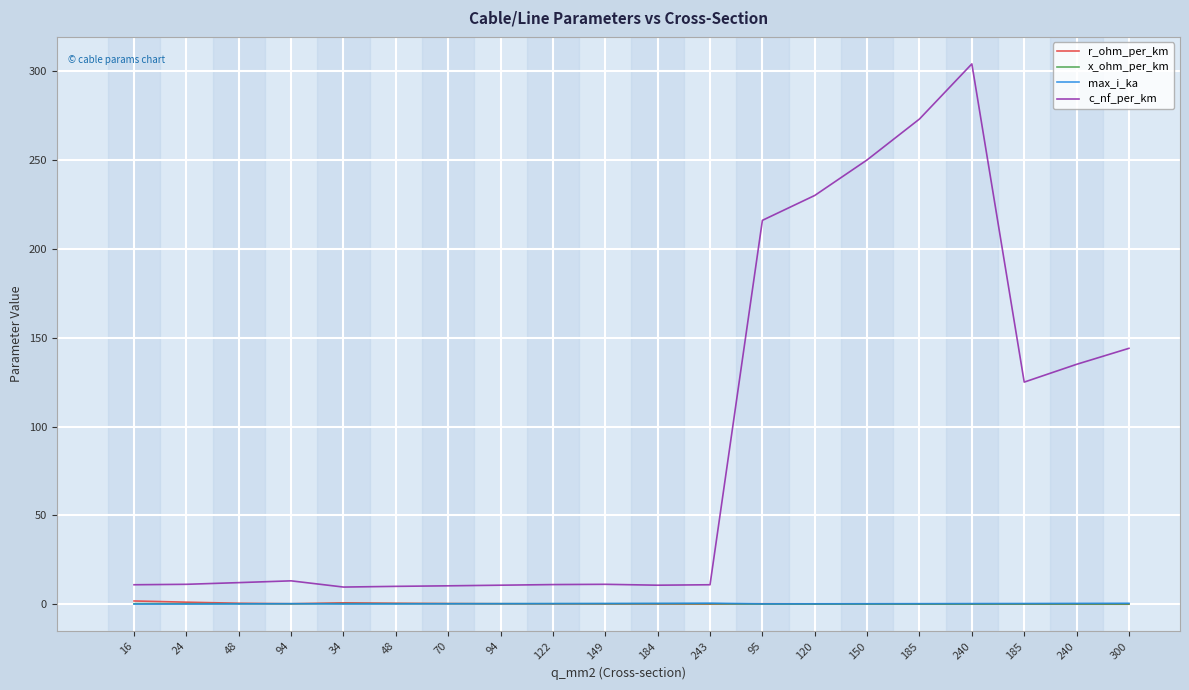

How many intersections are there between max_i_ka and r_ohm_per_km?

5